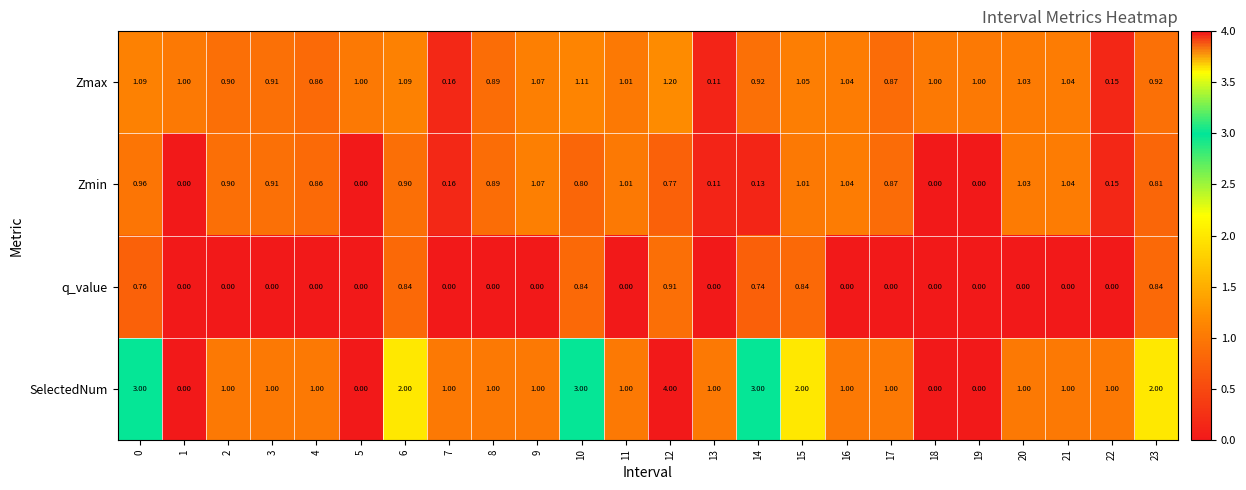

Is the value of SelectedNum at 4 greater than the value of Zmin at 15?

No